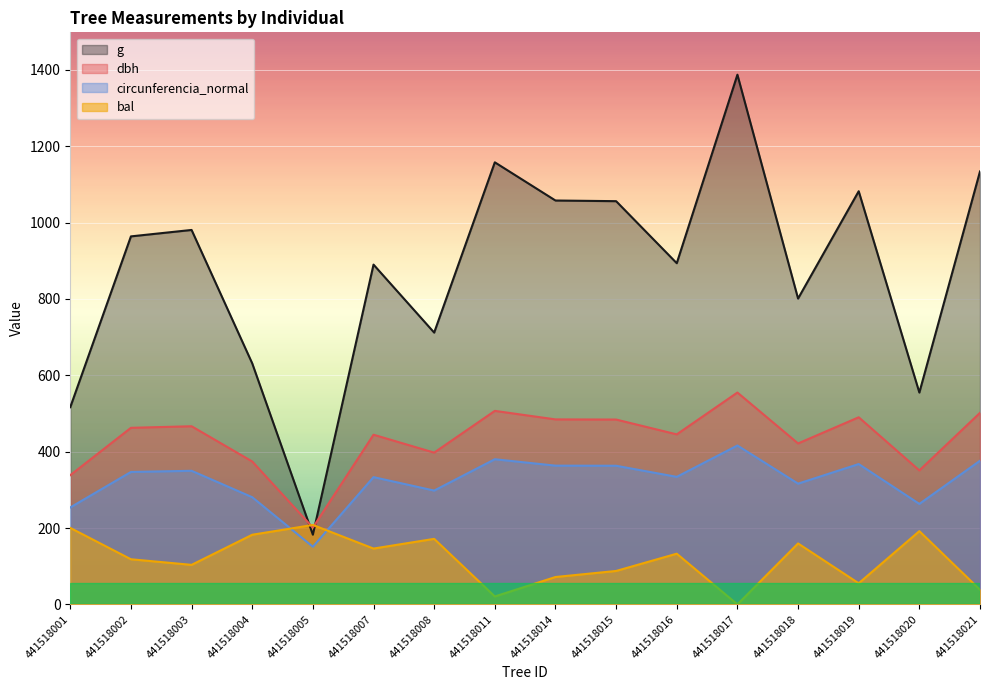

How many data points does each series have?

16